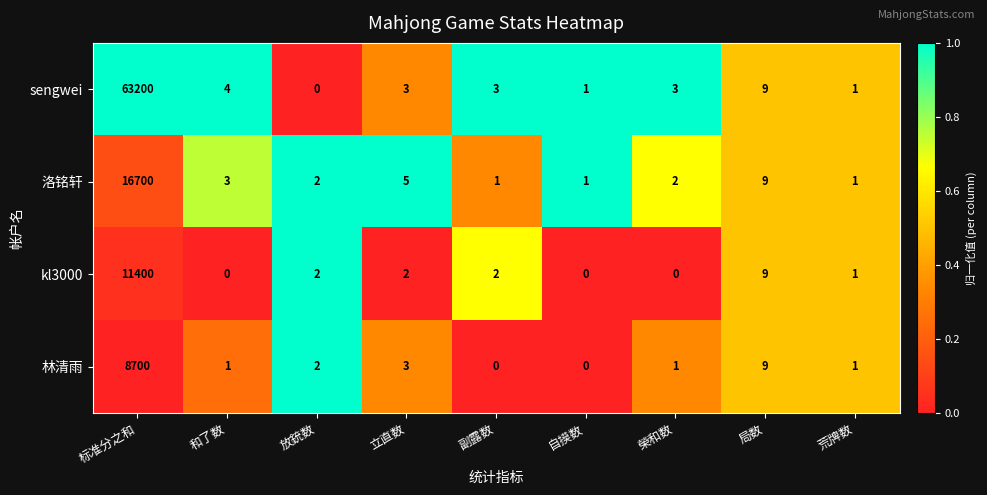

Is it true that sengwei equals 12 at 局数?

False